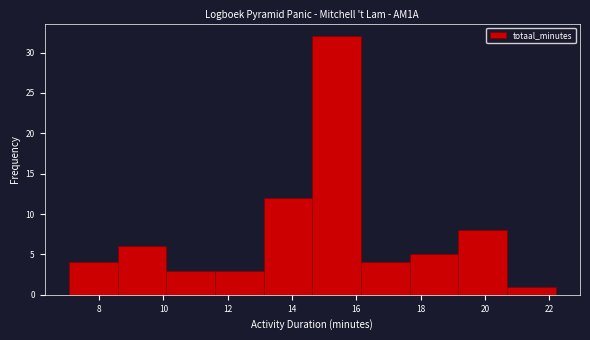

Reading left to right, transcribe this chart: for each bar, give the range it covers on the x-axis and its height. Neither the bar edges nor the heights are printed on the chart, so give them approximately, as read against the axes.

7.0 to 8.6: 4
8.6 to 10.0: 6
10.0 to 11.6: 3
11.6 to 13.2: 3
13.2 to 14.6: 12
14.6 to 16.2: 32
16.2 to 17.6: 4
17.6 to 19.2: 5
19.2 to 20.6: 8
20.6 to 22.2: 1